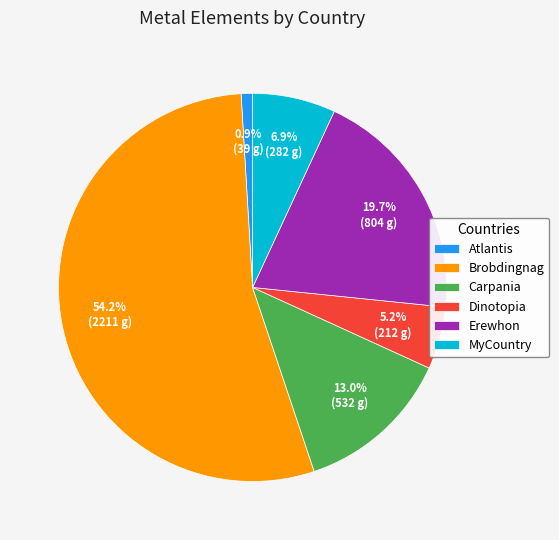

To the nearest percent, what is the difference between the largest and smallest slice percentages?

53%